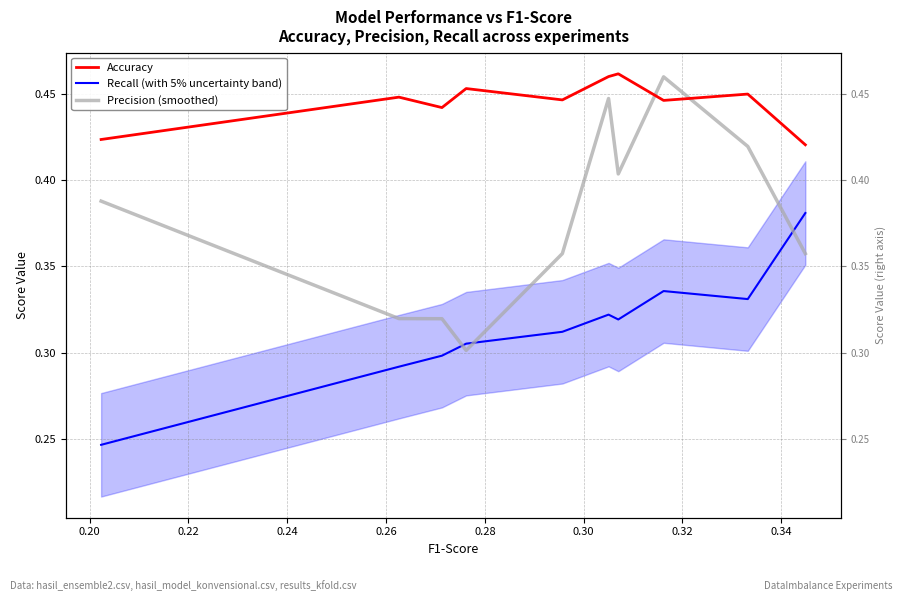

Reading left to right, extract all data points from this chart.

Accuracy: 0.4	0.4	0.4	0.5	0.4	0.5	0.5	0.4	0.4	0.4
Recall (with 5% uncertainty band): 0.2	0.3	0.3	0.3	0.3	0.3	0.3	0.3	0.3	0.4
Precision (smoothed): 0.4	0.3	0.3	0.3	0.4	0.4	0.4	0.5	0.4	0.4